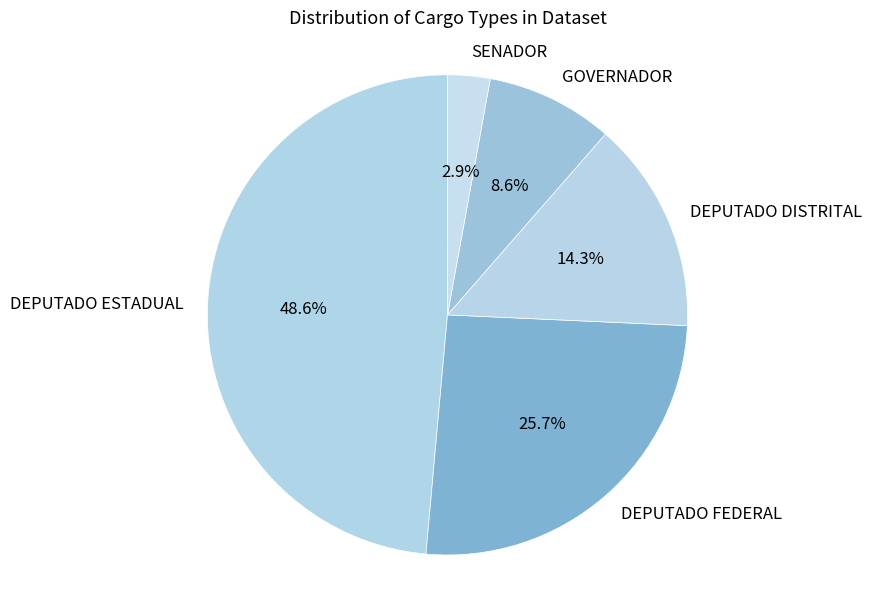

True or false: DEPUTADO DISTRITAL accounts for 14% of the total.

True